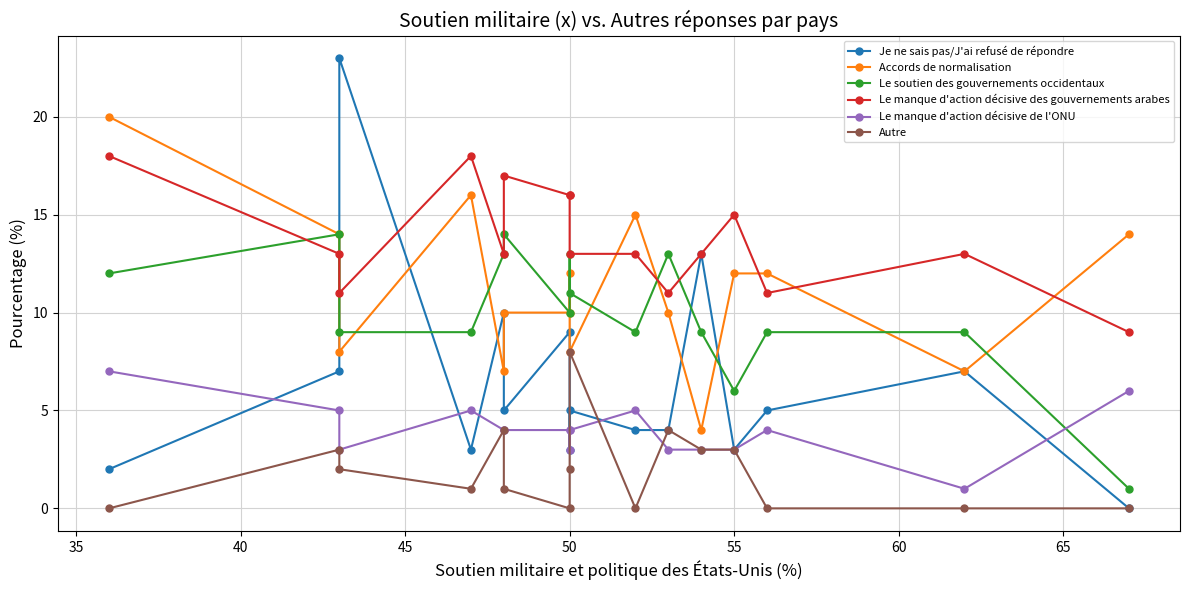

How many lines are shown in the chart?

6